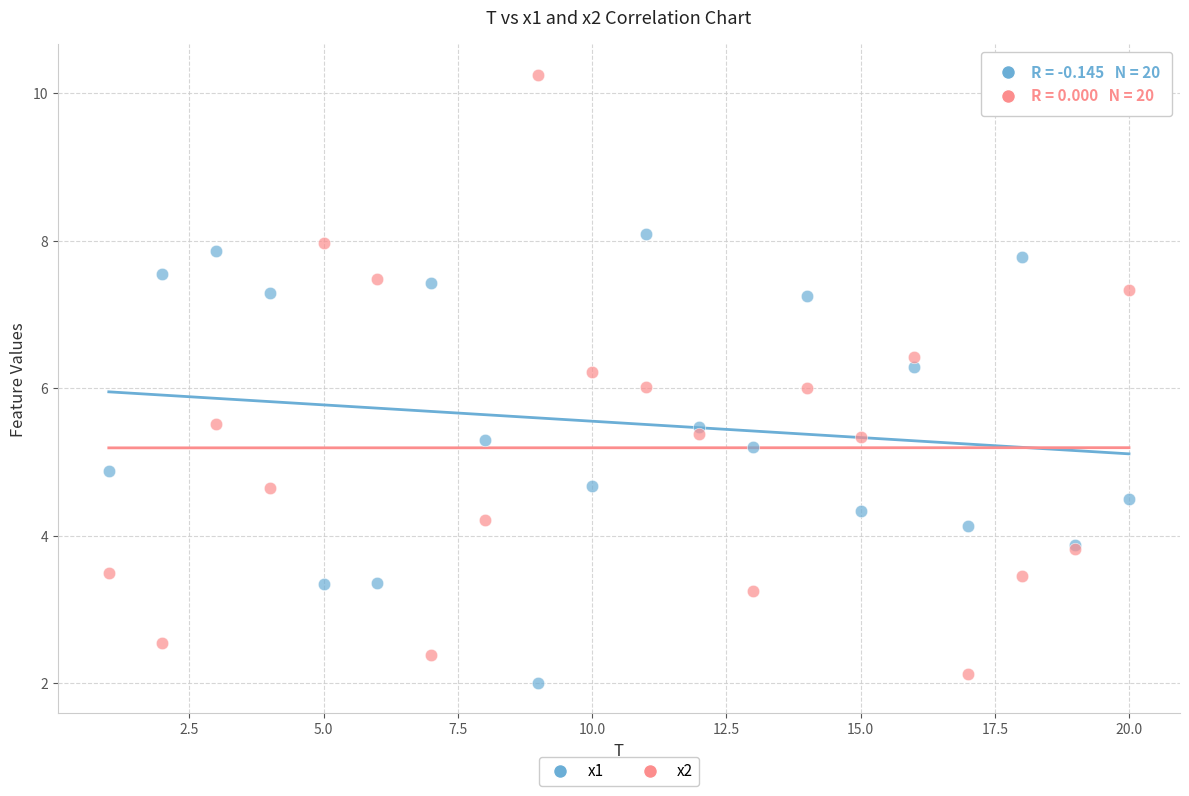

Which series reaches the minimum Y coordinate?

x1